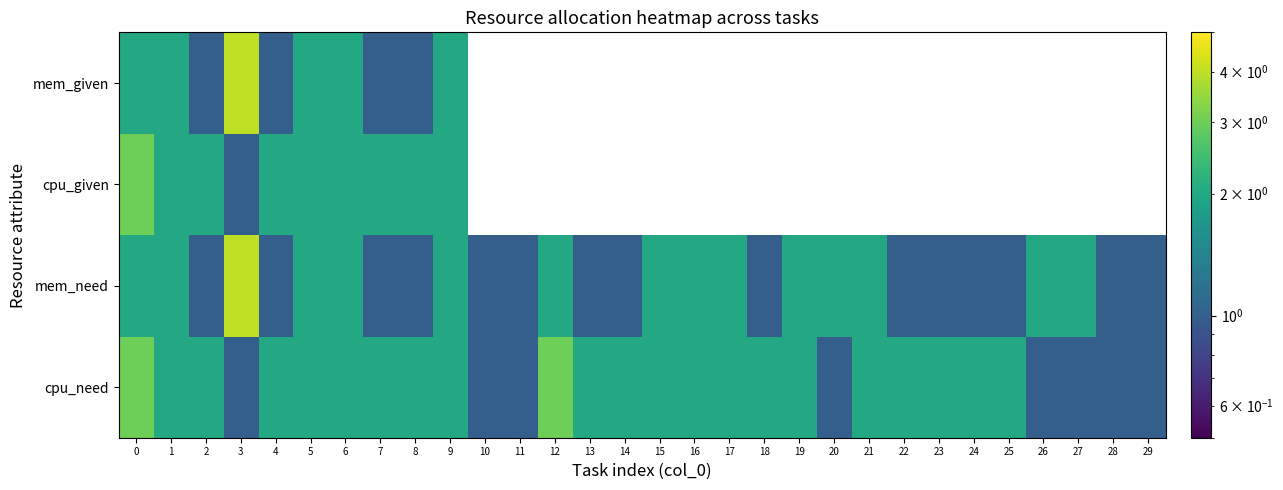

At how many categories does at least one series exceed 3?

1